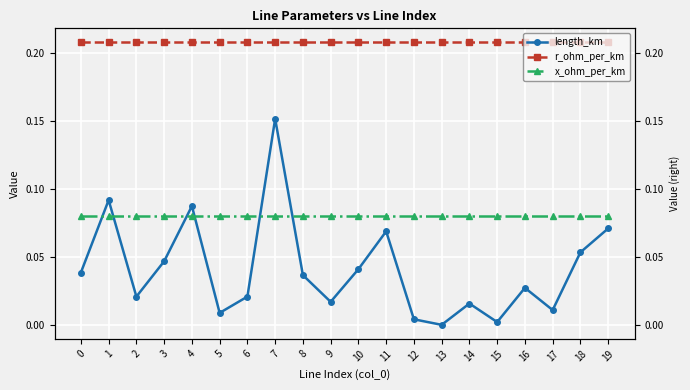

How many interior local peaks does the length_km series have?

6